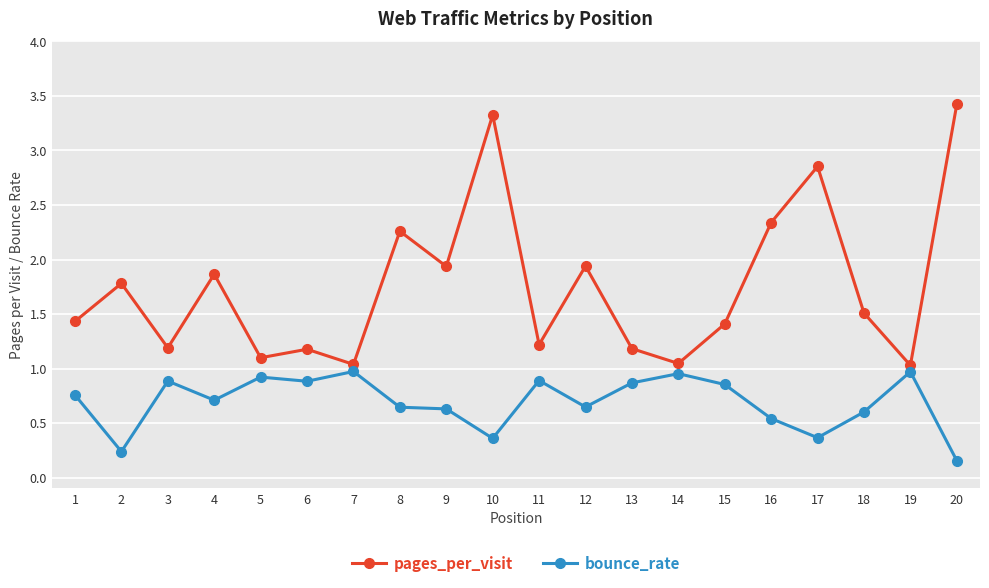

Which series has the widest spread of values?

pages_per_visit